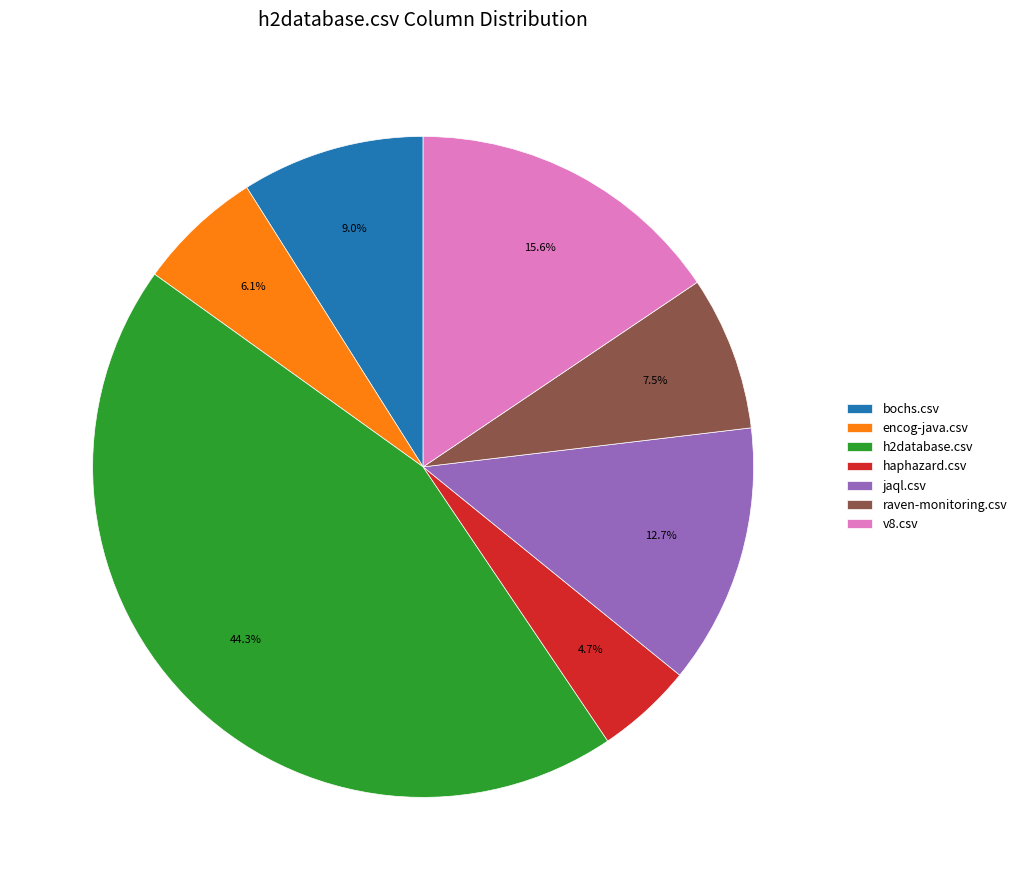

To the nearest percent, what portion does bochs.csv represent?

9%